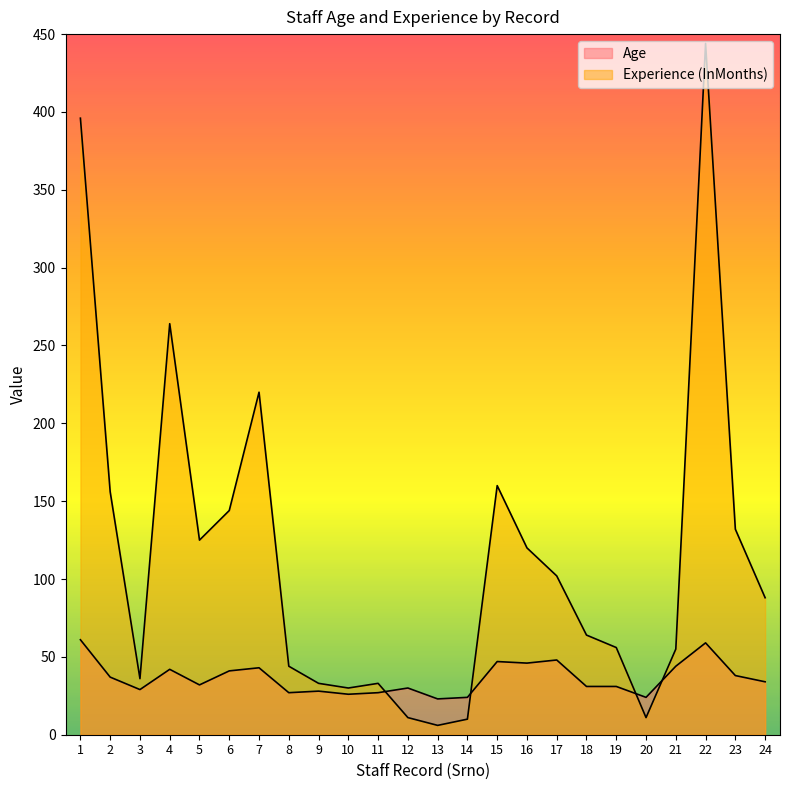

What is the maximum value shown in the chart?

444